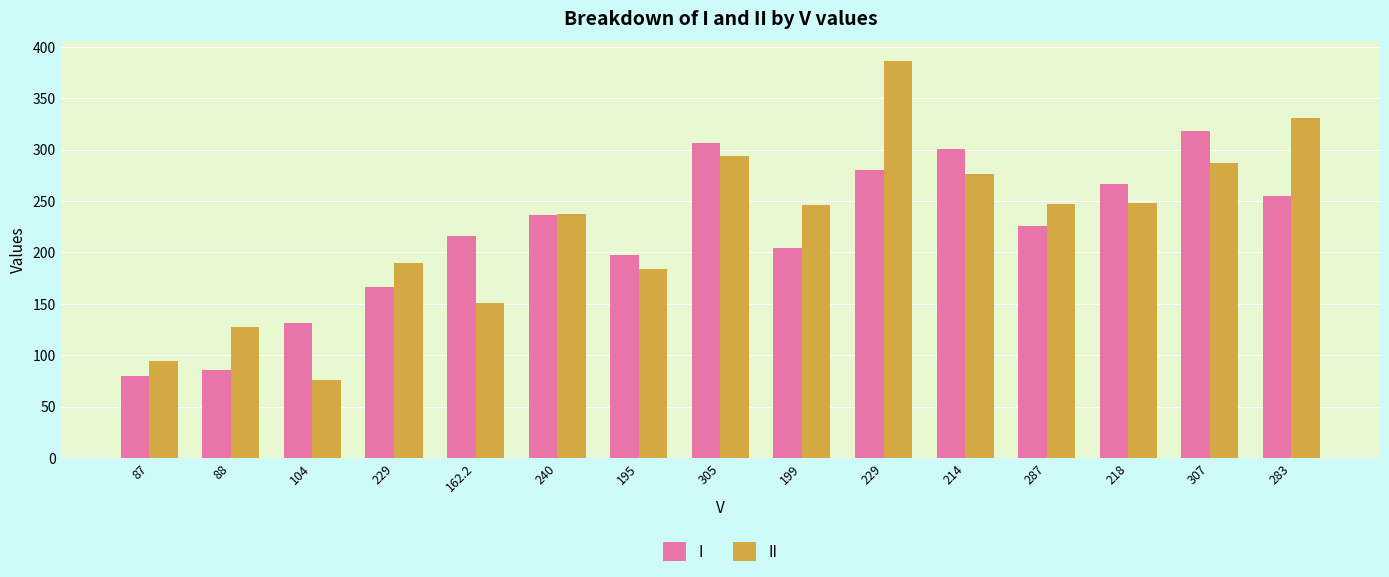

At how many categories does at least one series exceed 220?

9